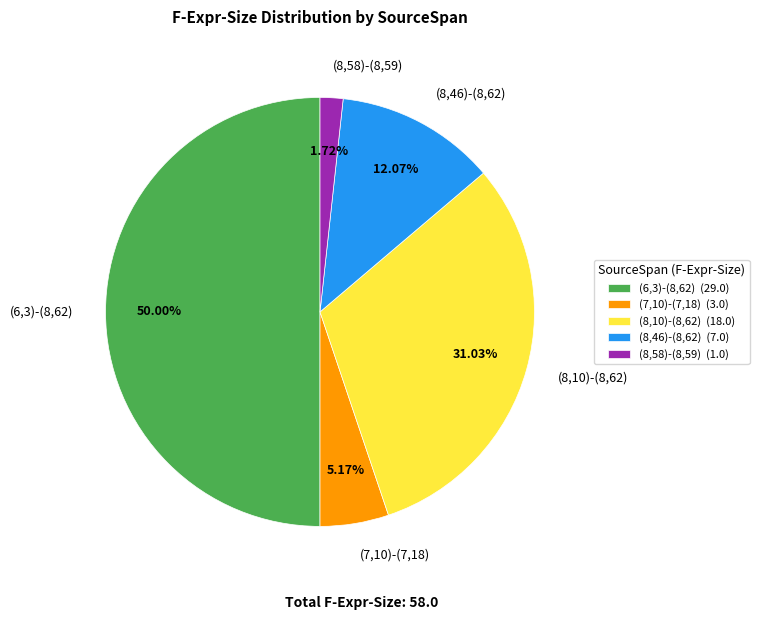

How much of the chart is everything except (8,58)-(8,59)?

98.3%